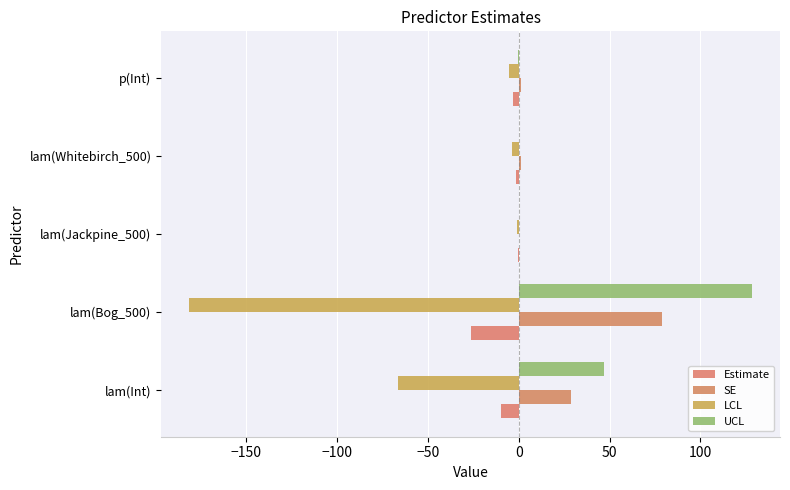

What is the sum of all UCL values?

175.4